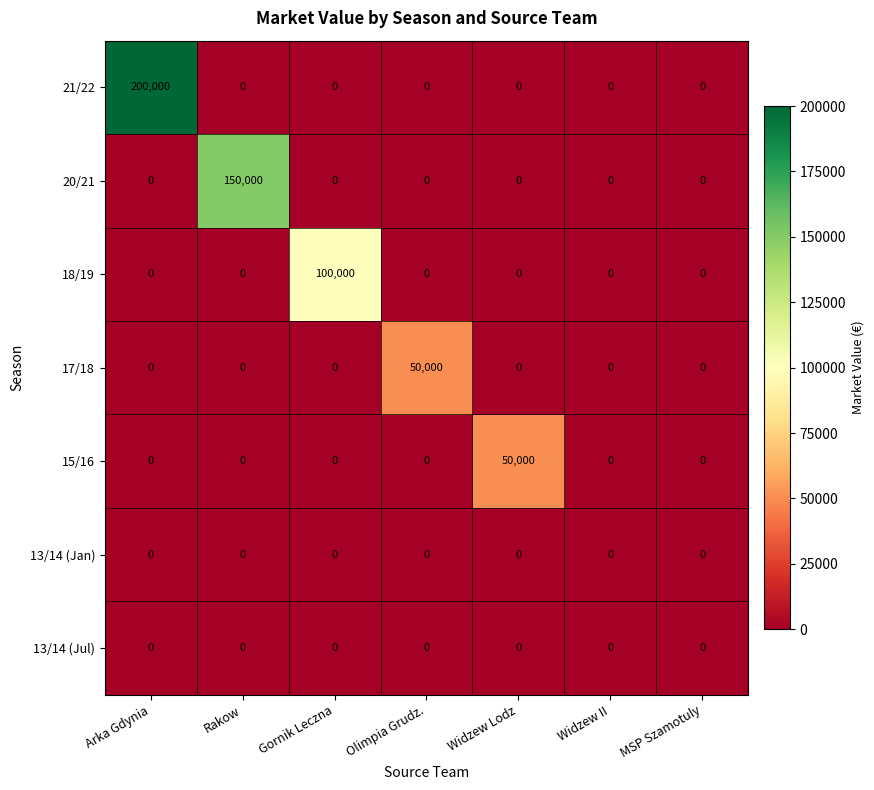

Which series has the largest total across all categories?

21/22